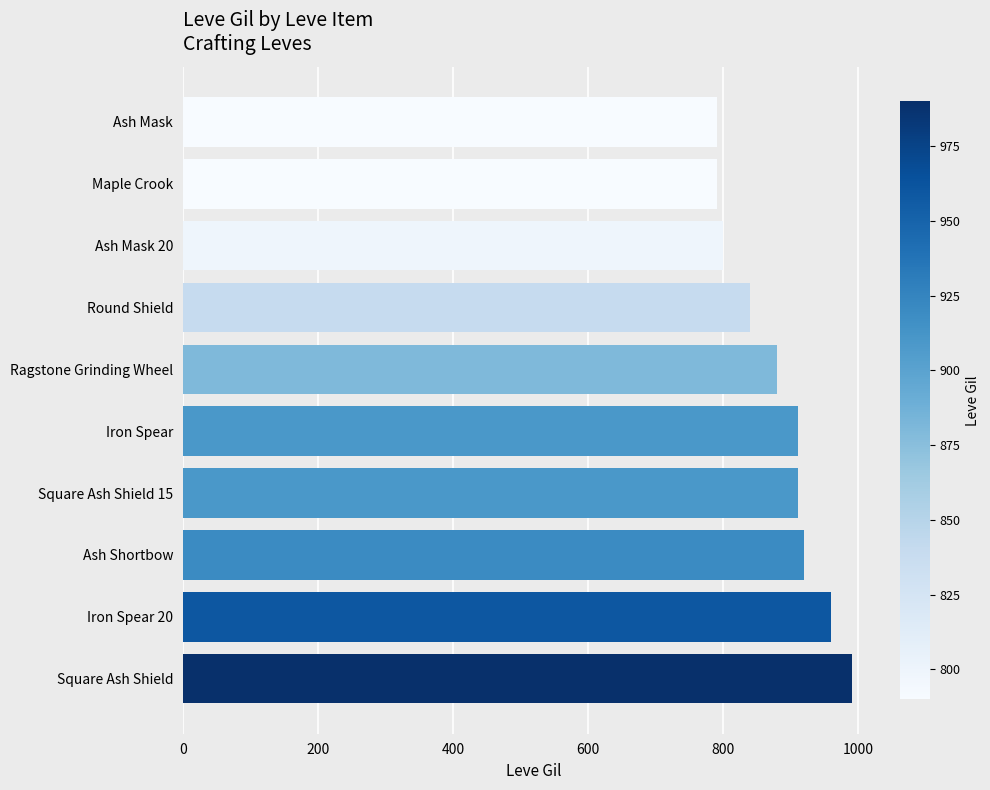

What is the change in value from Square Ash Shield to Ash Mask 20?

-190